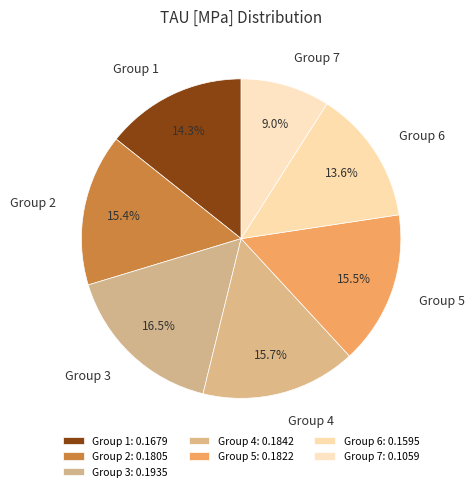

What is the total percentage of Group 5 and Group 6?

29.1%